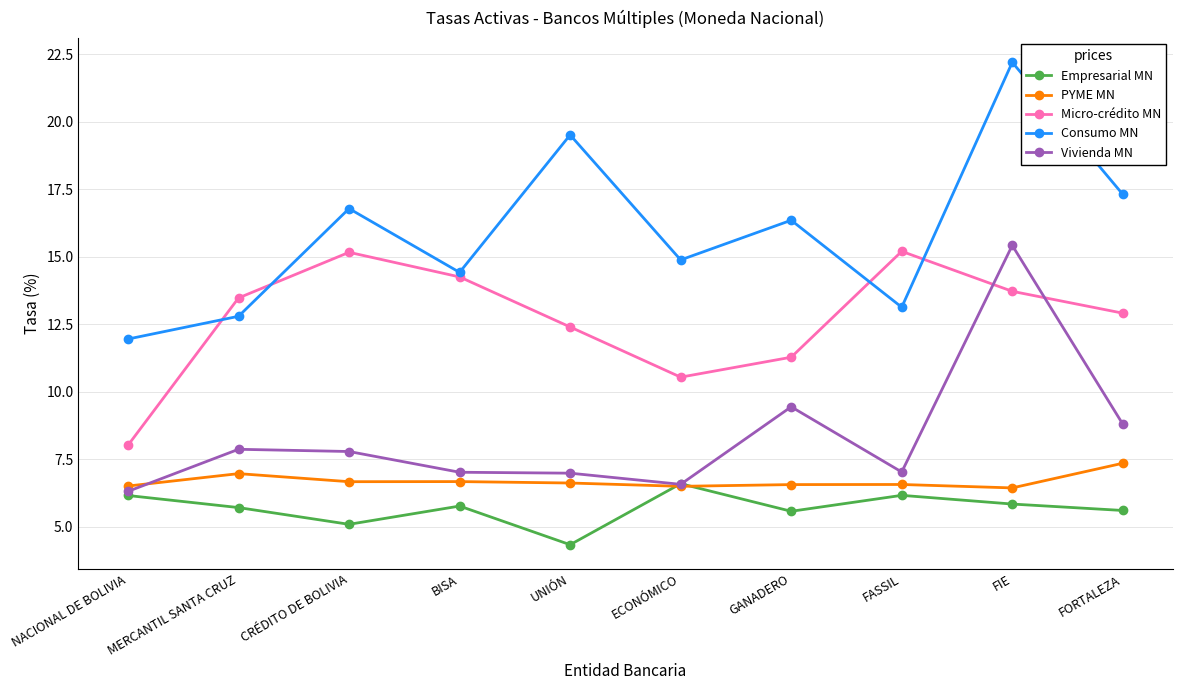

What is the sum of the Vivienda MN values at ECONÓMICO and MERCANTIL SANTA CRUZ?

14.4